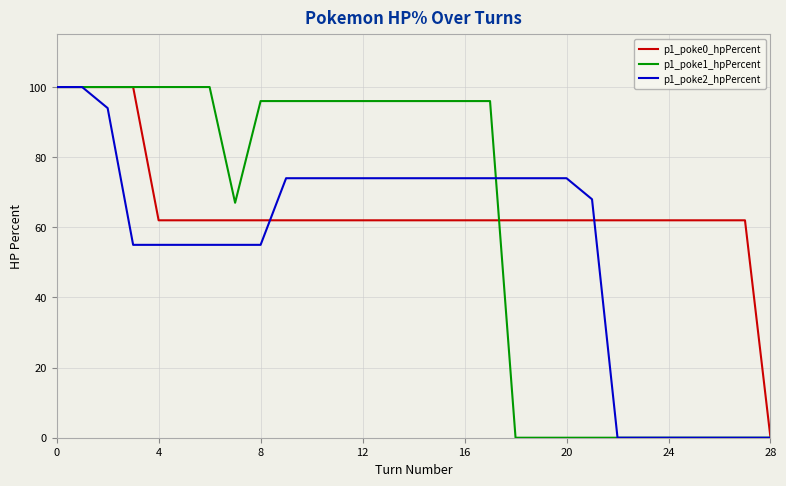

What is the maximum value shown in the chart?

100